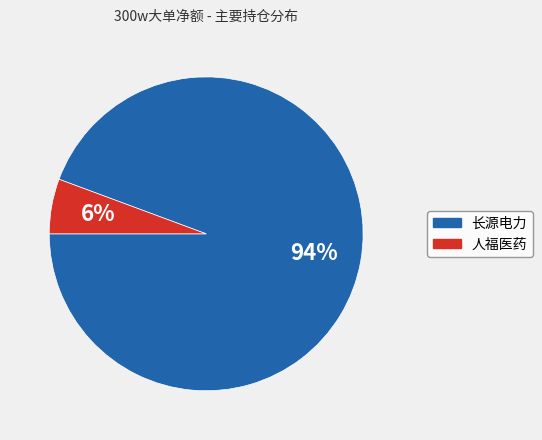

Is there a majority slice in this chart?

Yes